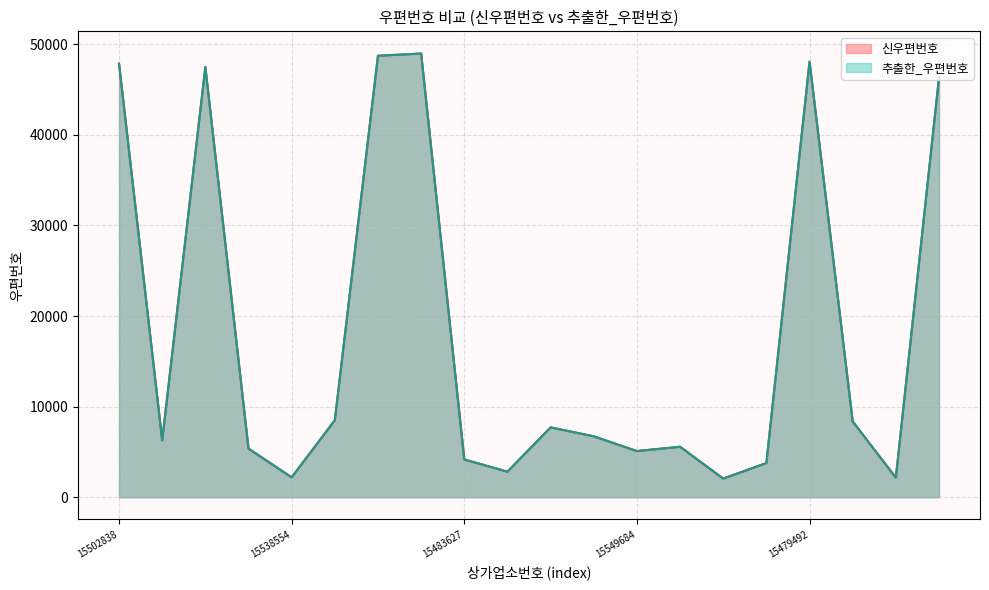

What position from the left is 15422013?

16